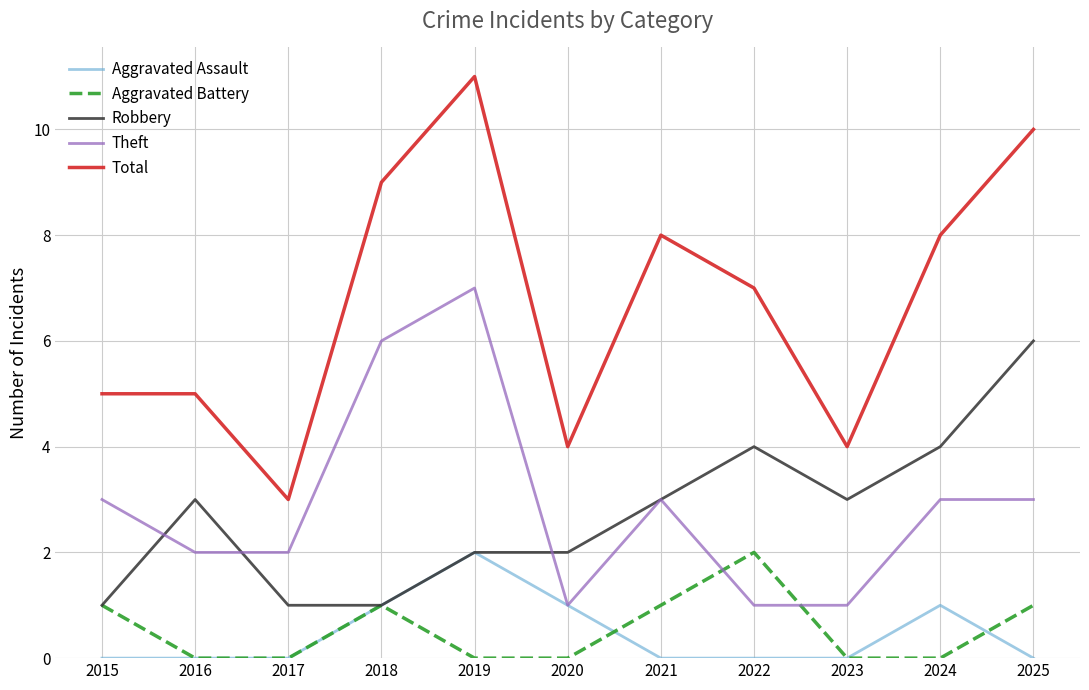

Which series has the widest spread of values?

Total